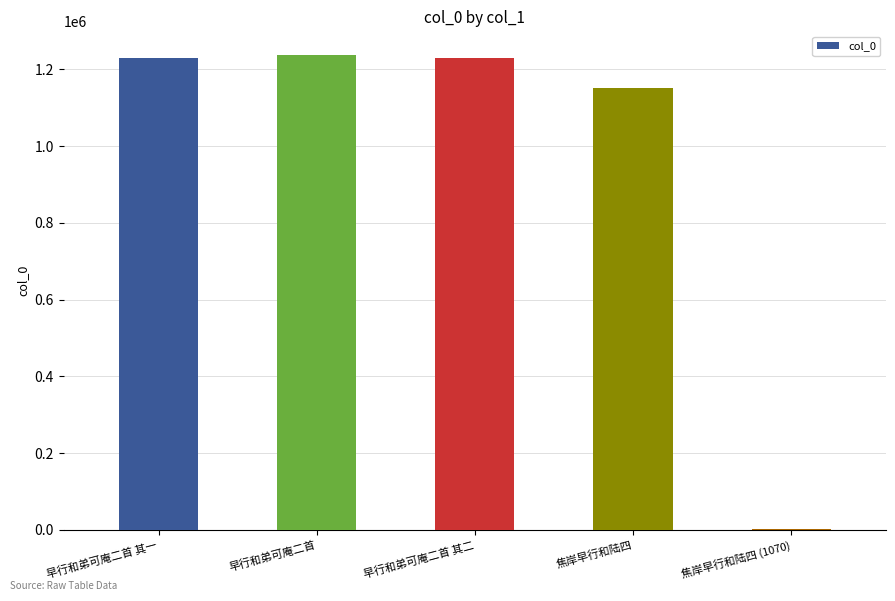

Read the value at 早行和弟可庵二首, to the nearest 100.

1237500